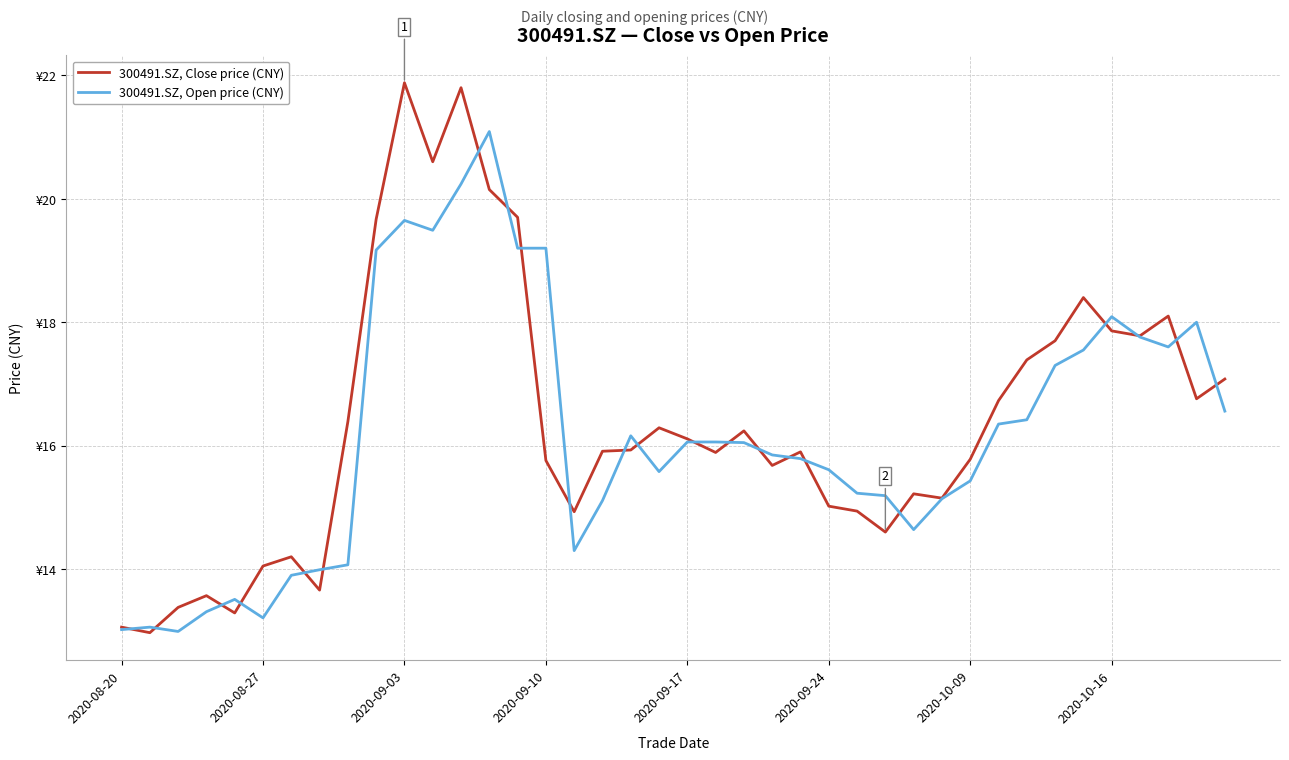

Does the chart have visible grid lines?

Yes